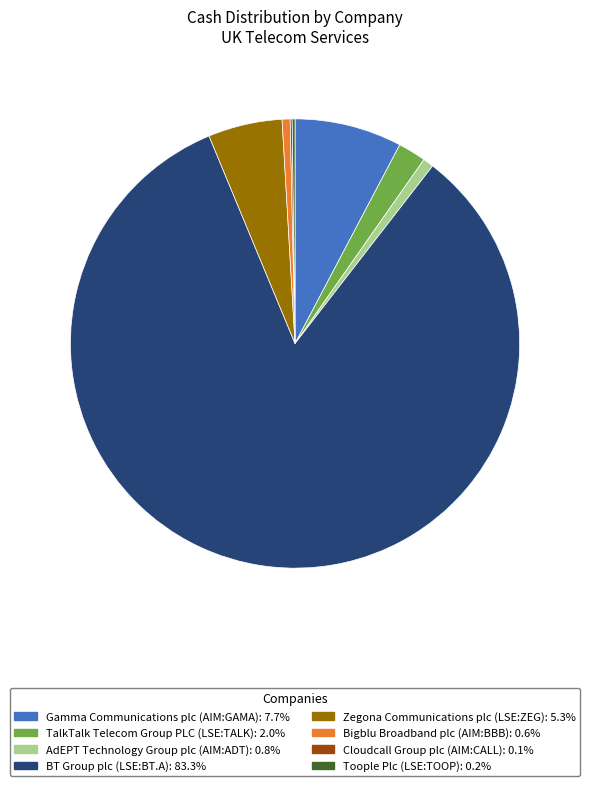

Is there a majority slice in this chart?

Yes